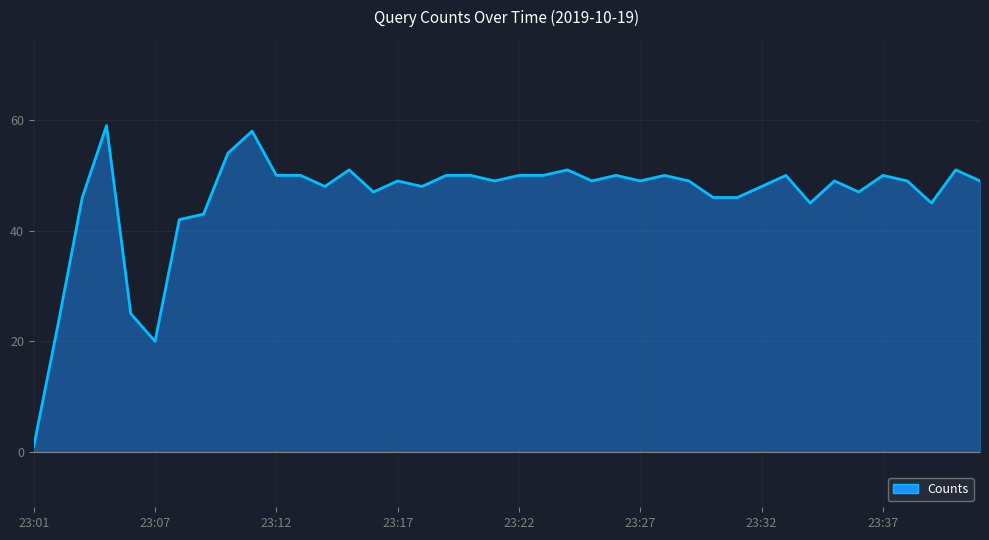

Reading right to left, extract all data points from this chart.

49	51	45	49	50	47	49	45	50	48	46	46	49	50	49	50	49	51	50	50	49	50	50	48	49	47	51	48	50	50	58	54	43	42	20	25	59	46	23	1